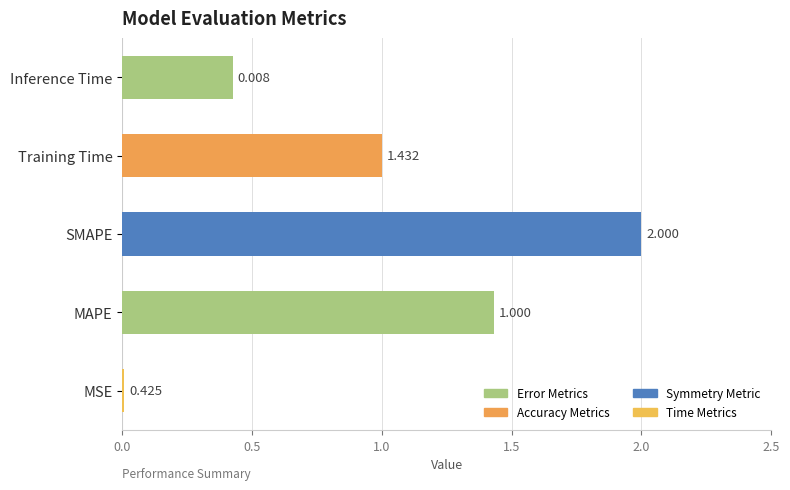

Between SMAPE and MAPE, which is larger?

SMAPE